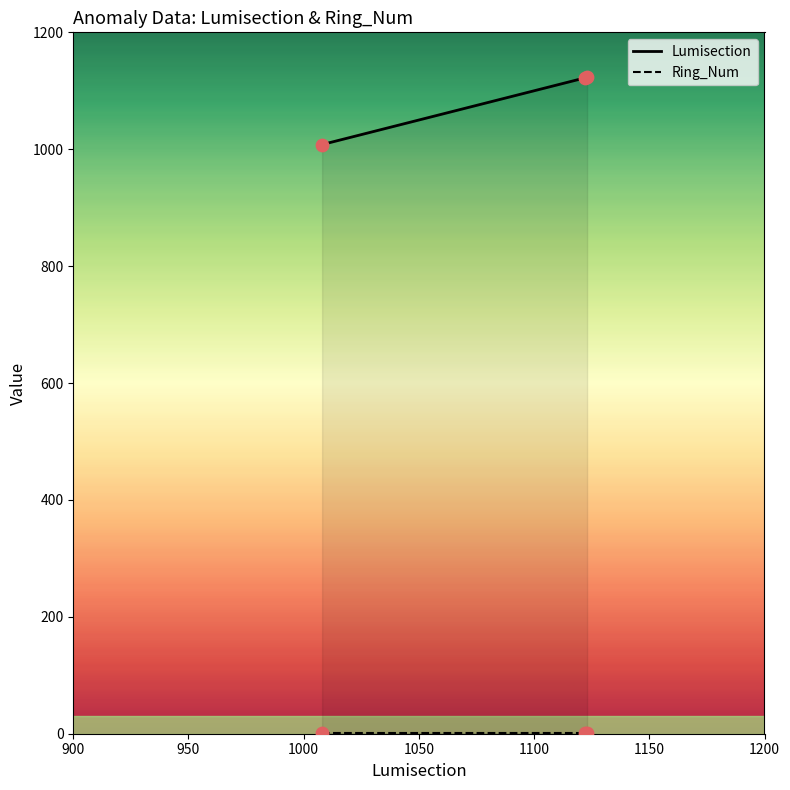

Which series has the largest total across all categories?

Lumisection